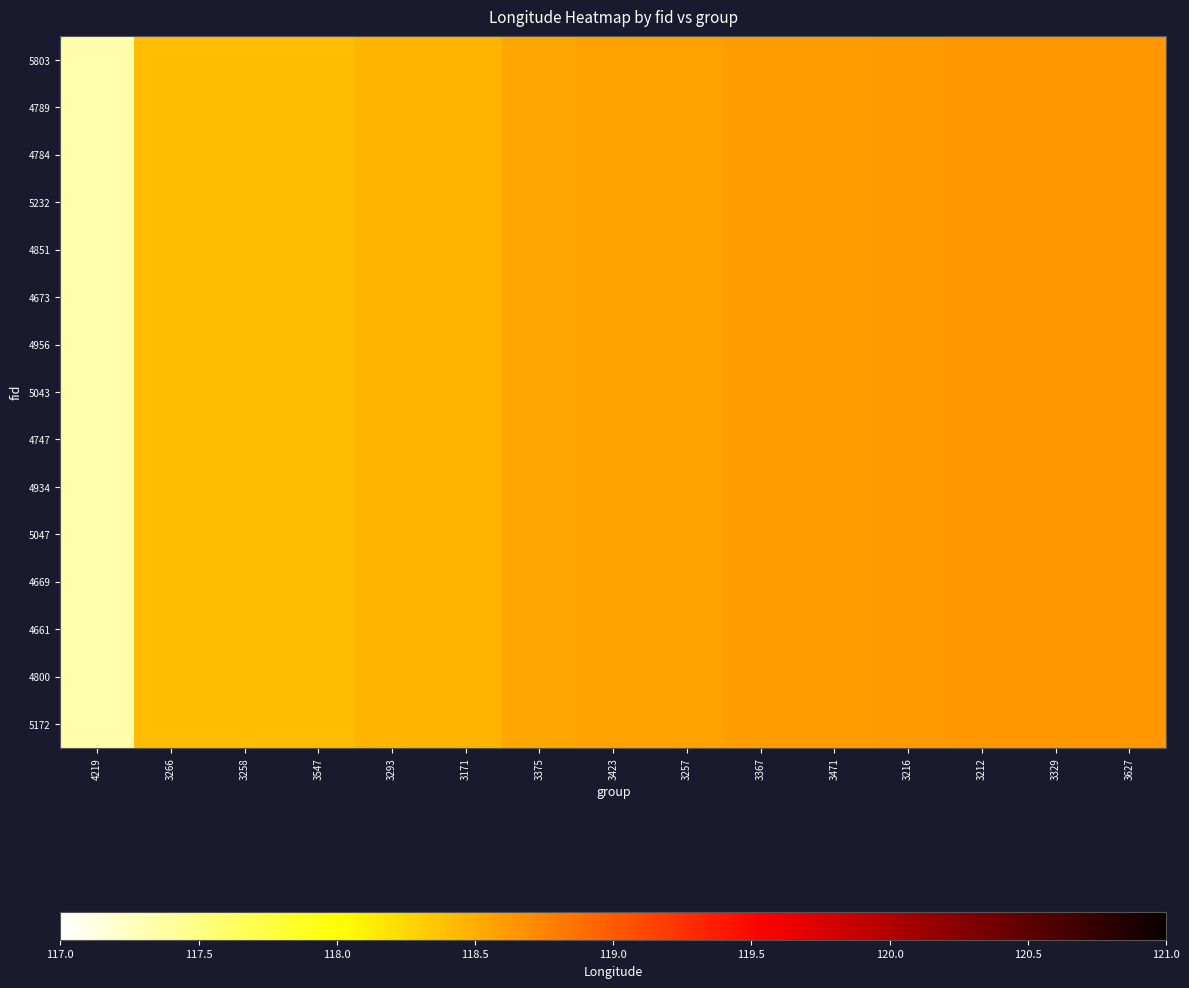

Between 3367 and 3257, which is larger?

3367